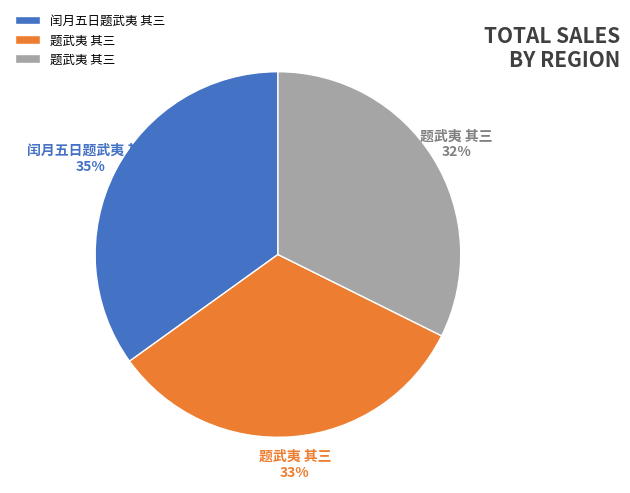

To the nearest percent, what is the average slice percentage?

33%